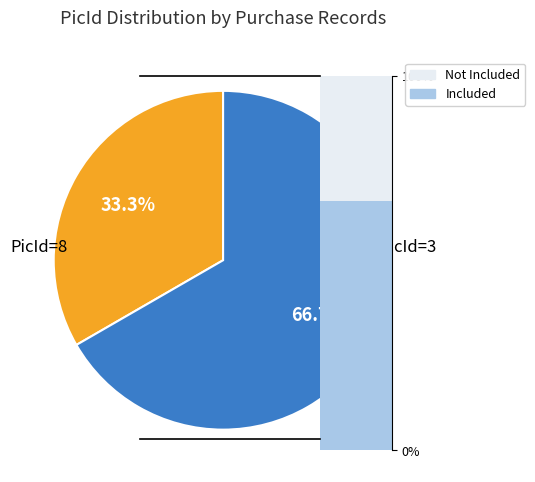

Which category accounts for the majority?

3